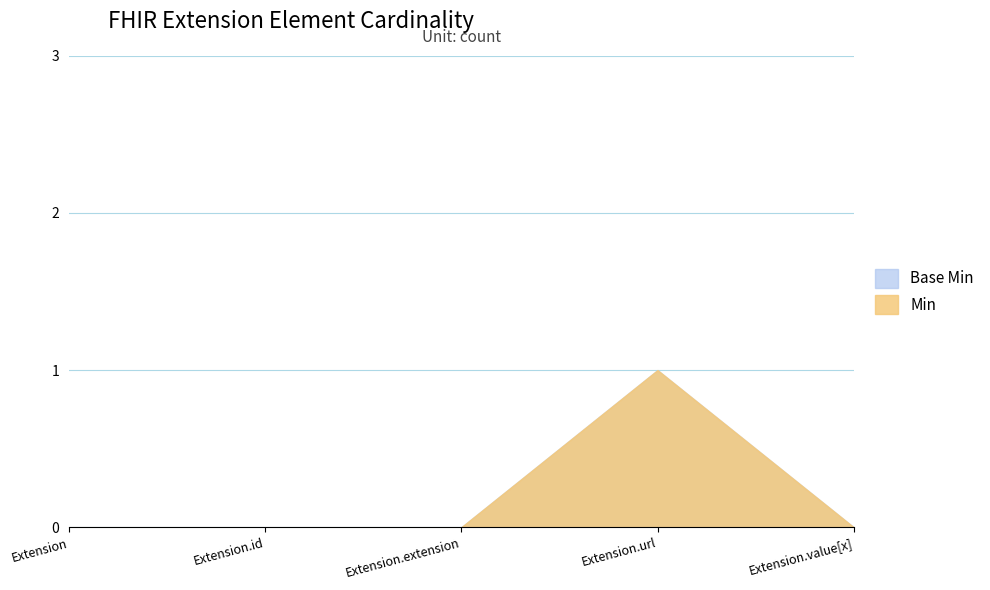

How many lines are shown in the chart?

2